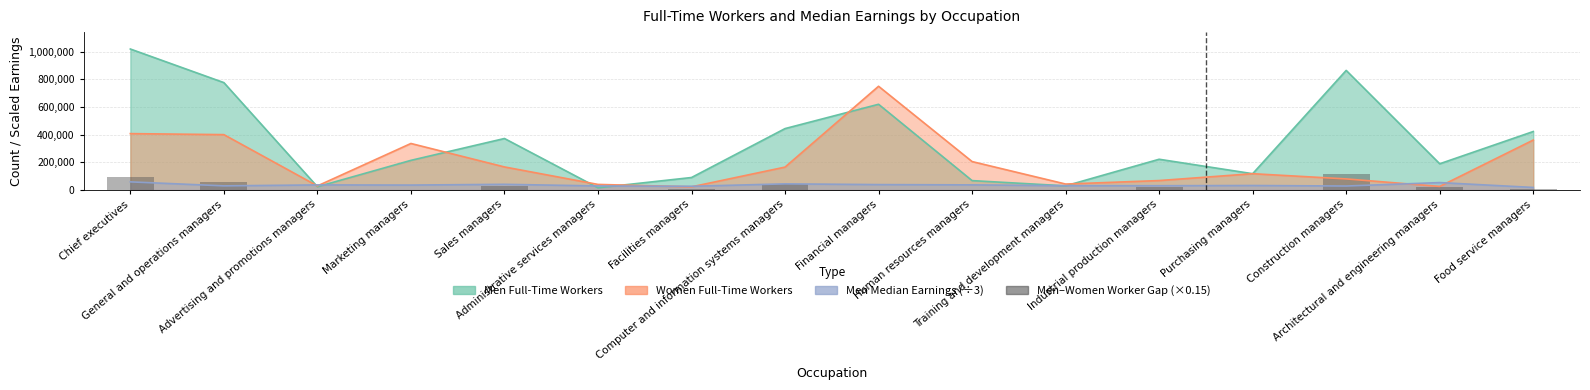

Reading left to right, extract all data points from this chart.

Chief executives=91821.1	General and operations managers=56453.7	Advertising and promotions managers=0.0	Marketing managers=0.0	Sales managers=30866.5	Administrative services managers=0.0	Facilities managers=10112.5	Computer and information systems managers=41802.6	Financial managers=0.0	Human resources managers=0.0	Training and development managers=0.0	Industrial production managers=23125.5	Purchasing managers=0.0	Construction managers=117750.8	Architectural and engineering managers=24600.8	Food service managers=9277.2